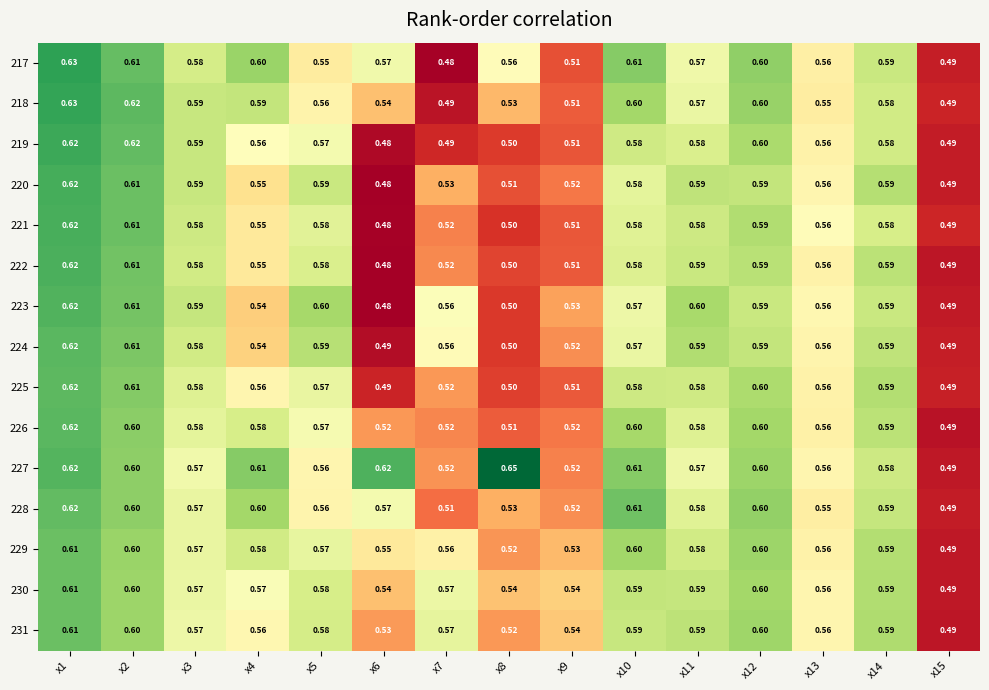

How many data points does each series have?

15